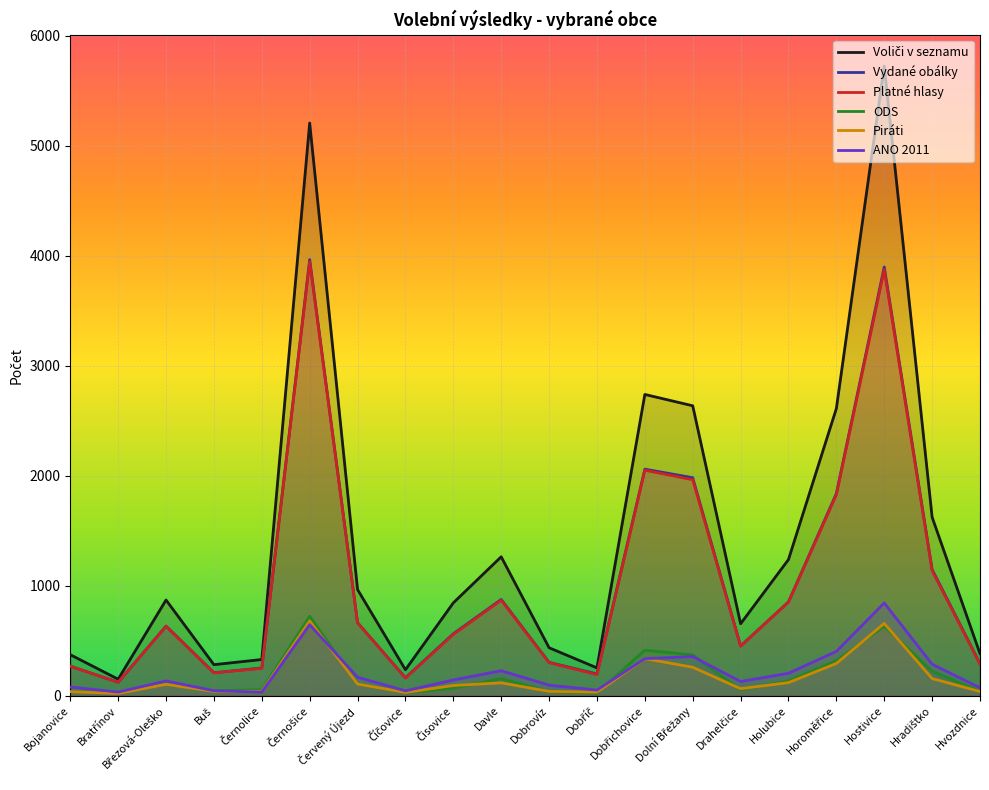

Is it true that Platné hlasy equals 45 at Dobříč?

False